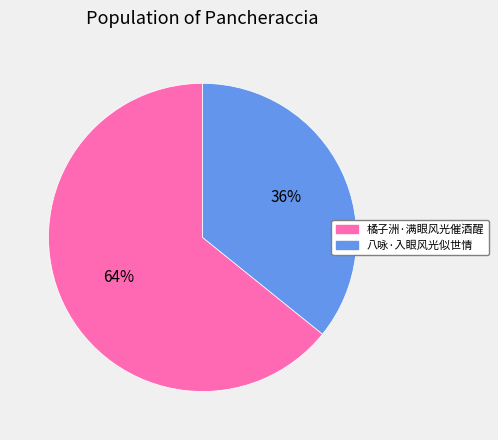

Rank the categories by value from highest to lowest.

橘子洲·满眼风光催酒醒, 八咏·入眼风光似世情